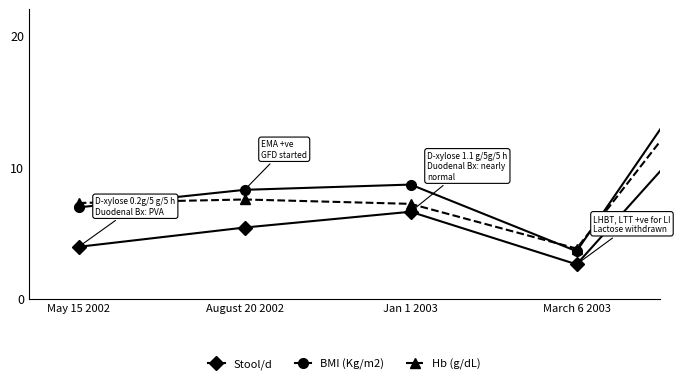

True or false: Hb (g/dL) has more than 2 points higher than both neighbors.

False